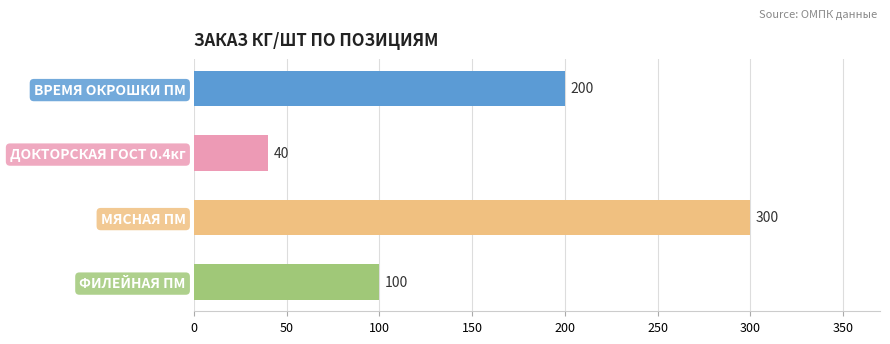

Which label corresponds to the largest value in the chart?

МЯСНАЯ ПМ